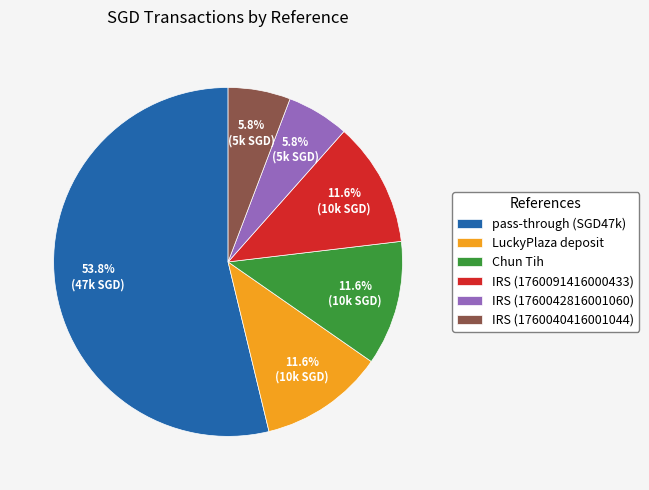

Is it true that IRS (1760042816001060) is 19% of the pie?

False